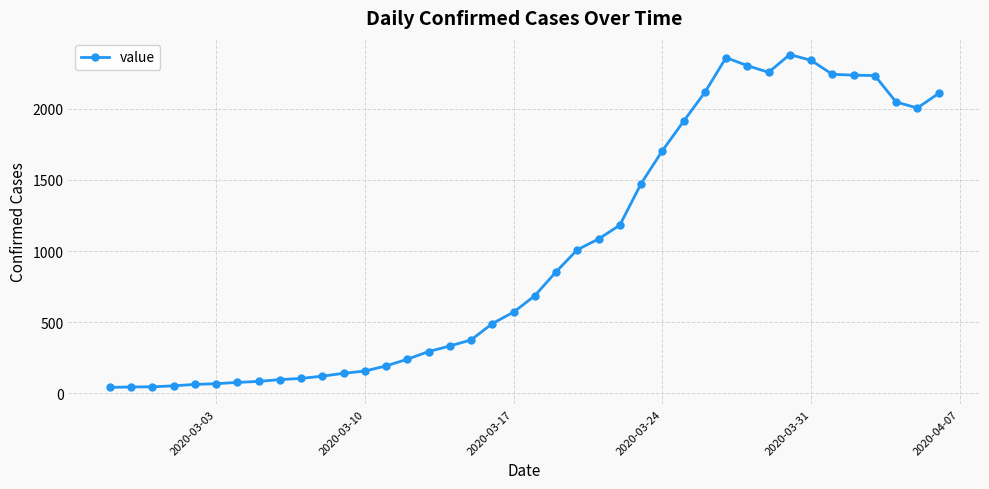

True or false: there are more than 0 points higher than both neighbors.

True